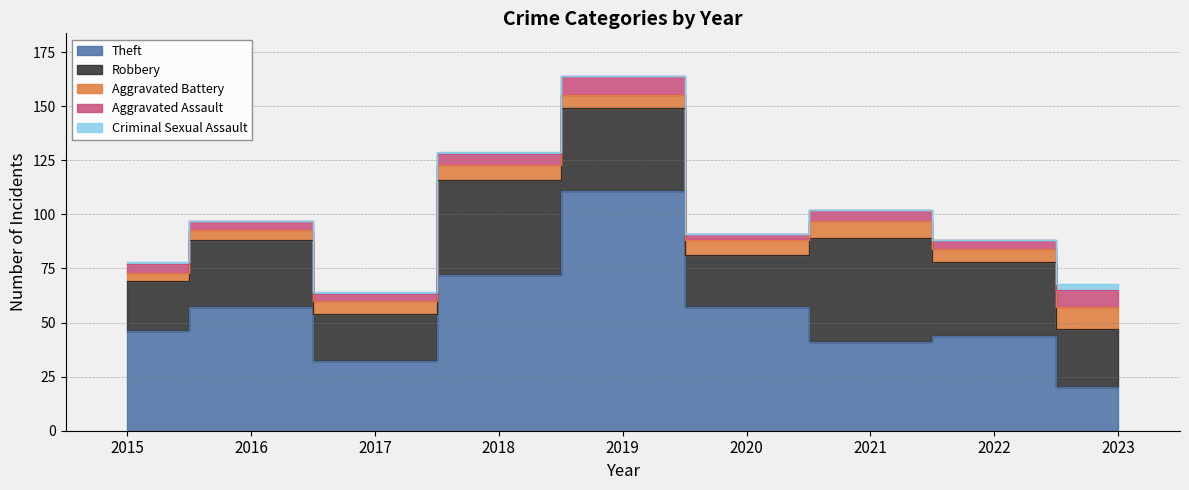

Which series changed the most between 2015 and 2021?

Robbery